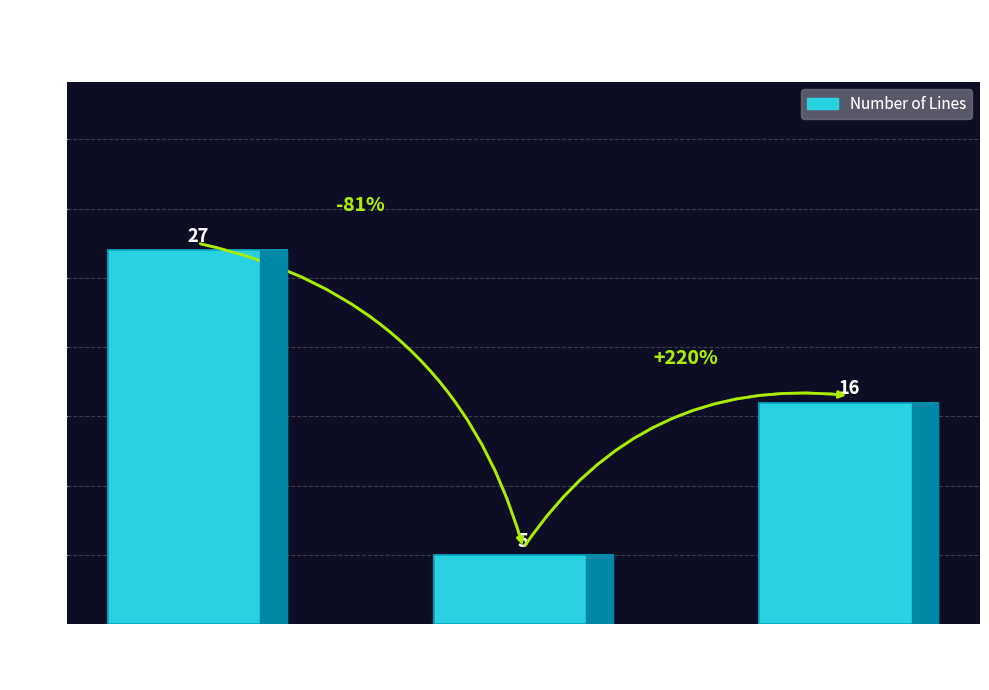

What is the smallest value displayed?

5